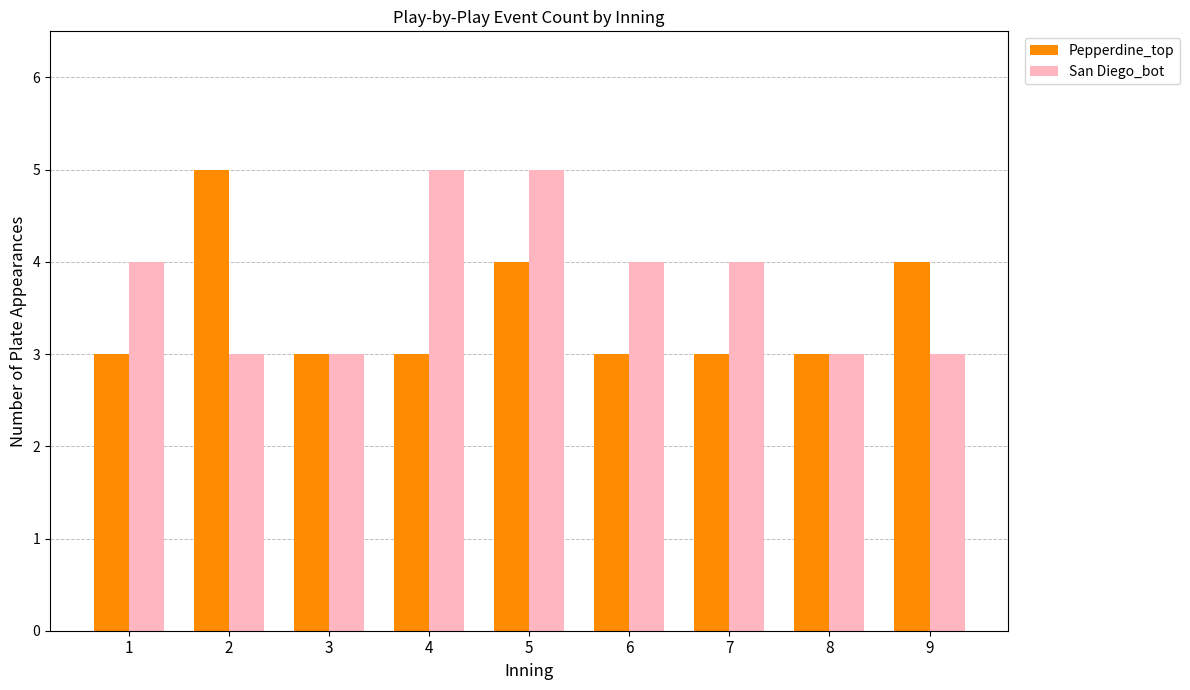

At which category is the sum across all series the highest?

5